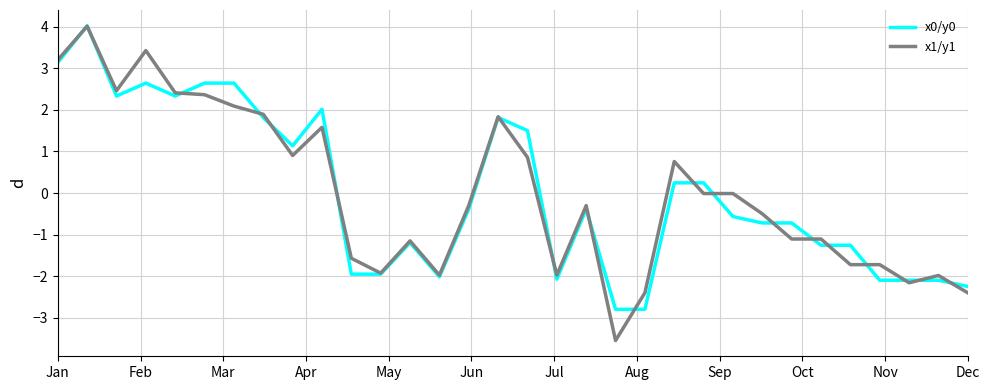

What is the minimum value shown in the chart?

-3.5